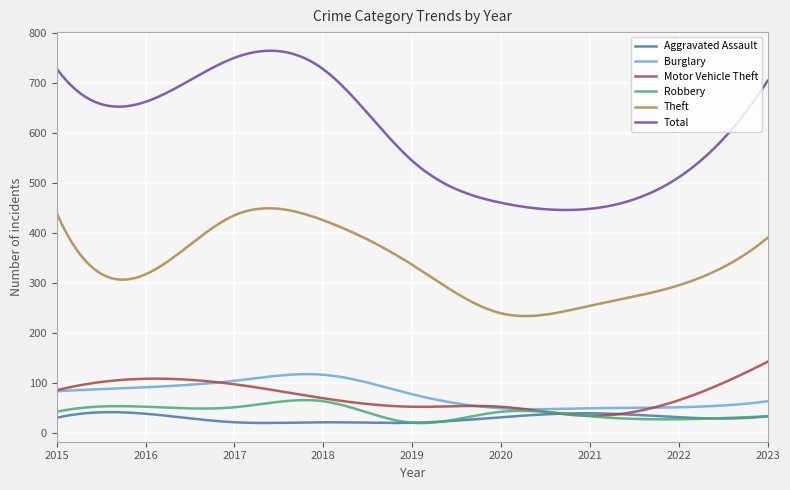

What is the maximum value shown in the chart?

765.1